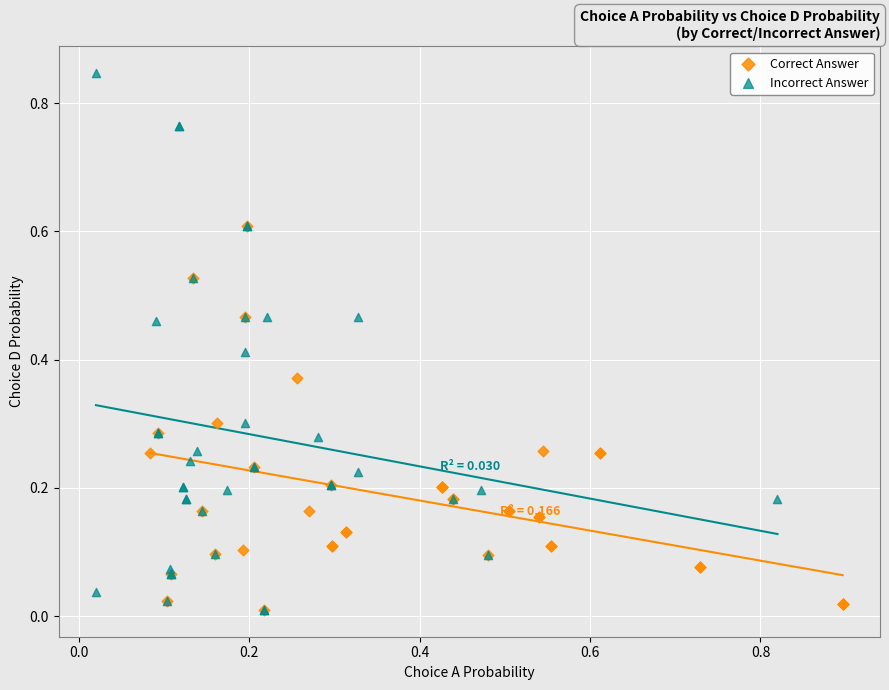

What are all the series names shown in the legend?

Correct Answer, Incorrect Answer